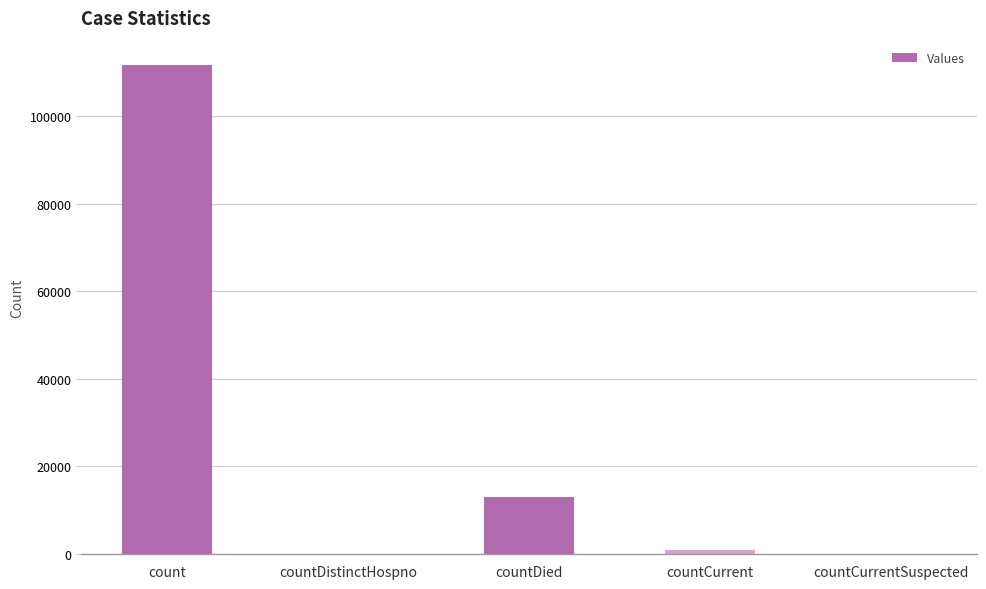

How many categories are shown in the chart?

5